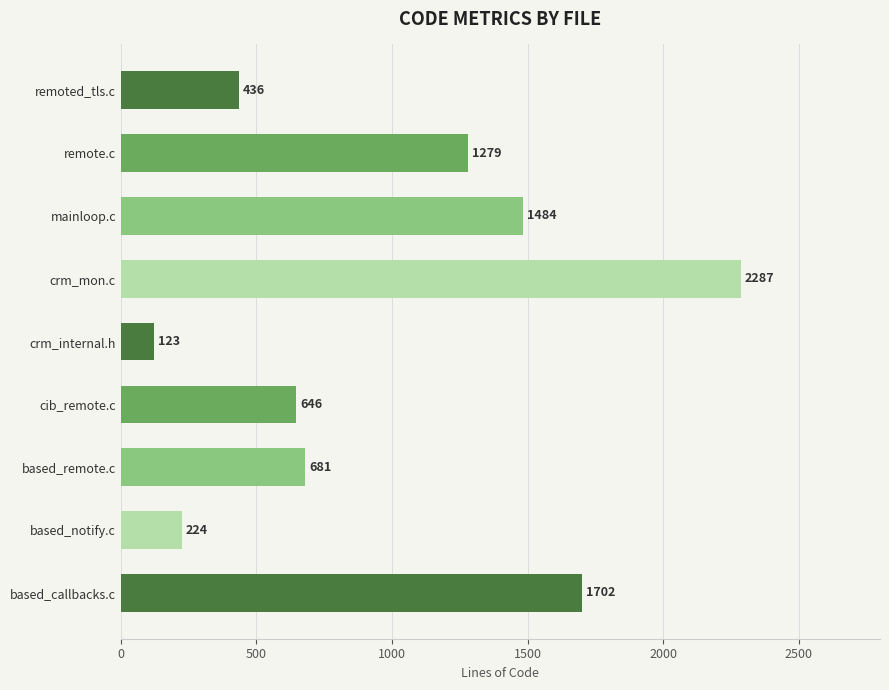

Does the chart contain any negative values?

No